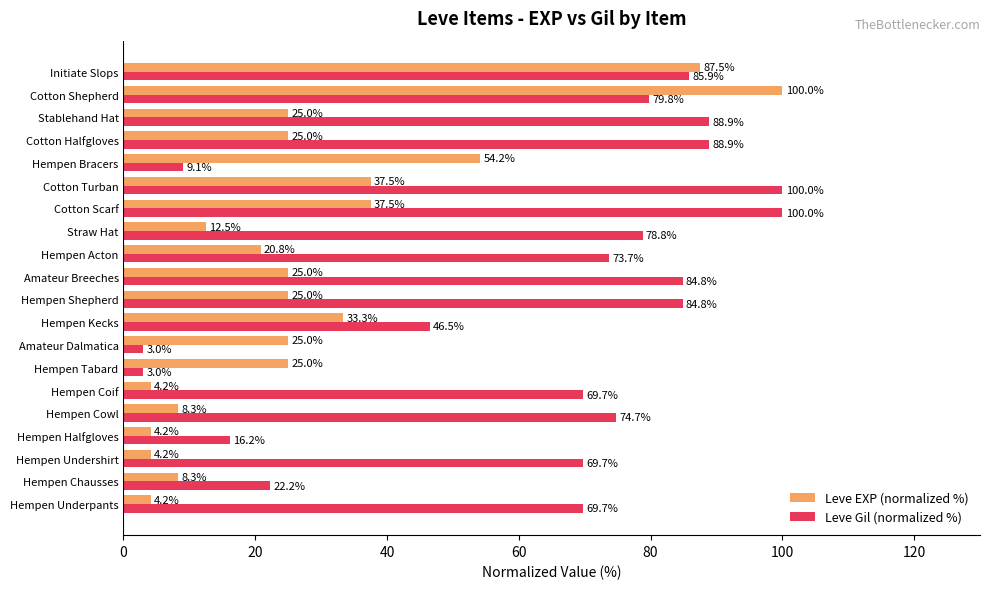

Which series changed the most between Hempen Halfgloves and Hempen Bracers?

Leve EXP (normalized %)